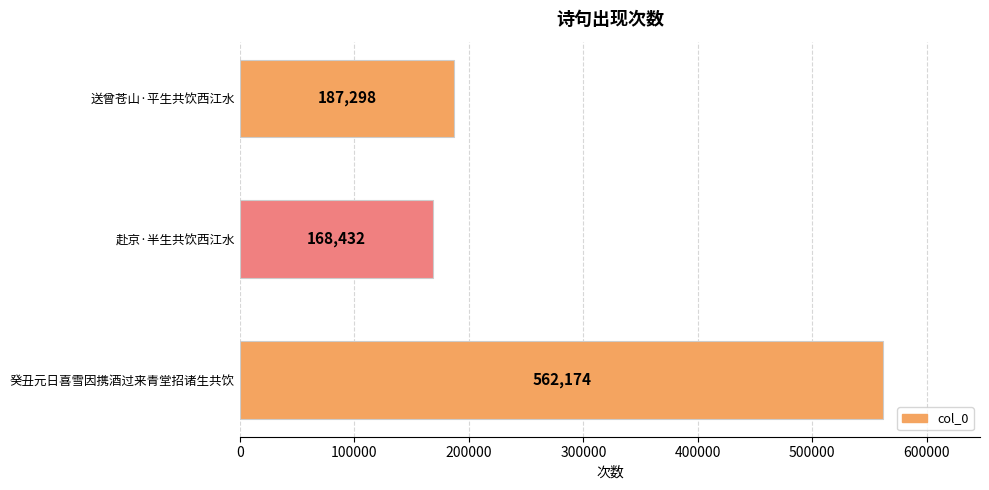

What is the greatest value displayed?

562174